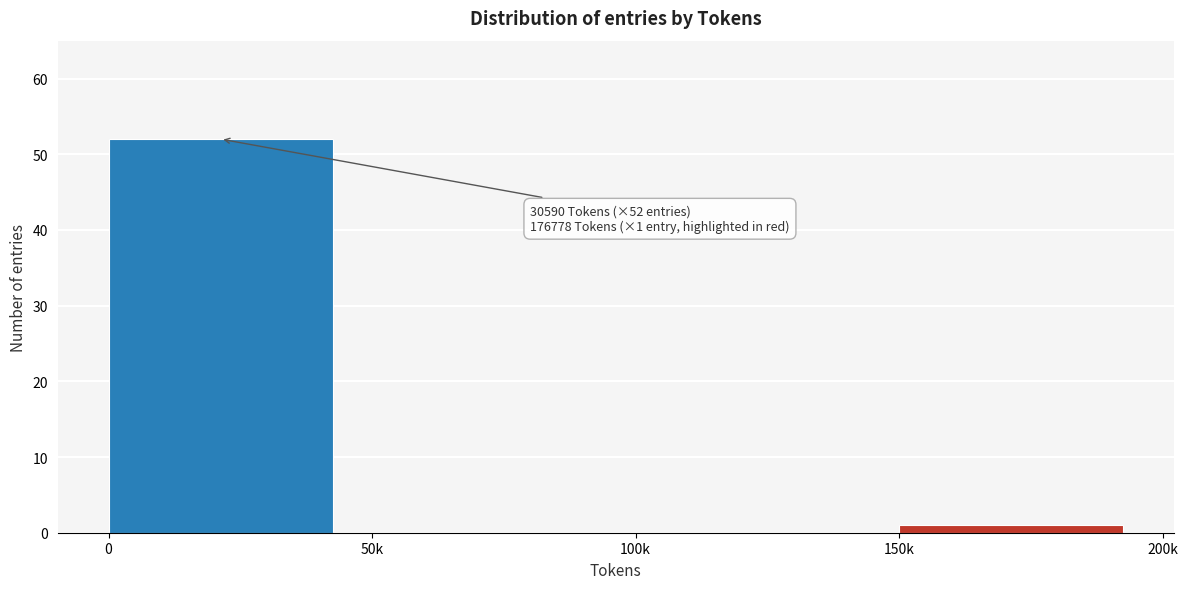

Reading left to right, what are all the values shown in this chart?

0=52	50k=0	100k=0	150k=1